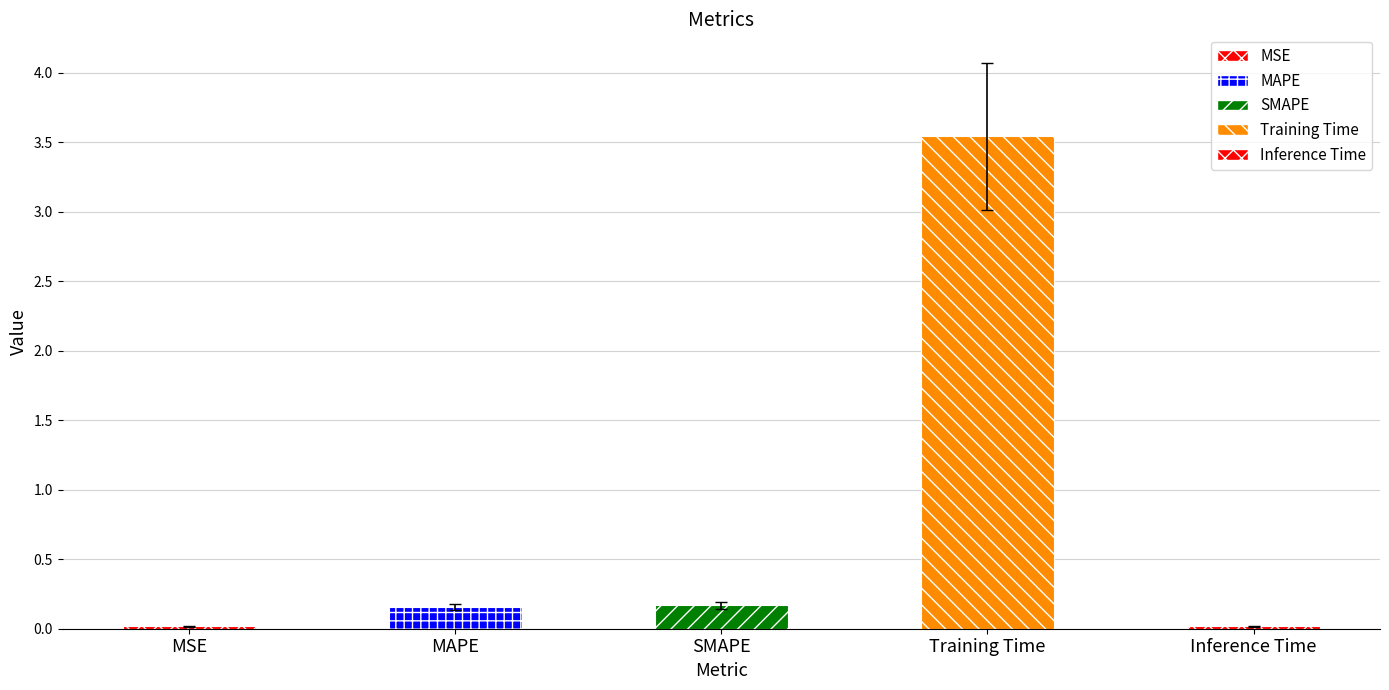

Which has a higher value, MSE or MAPE?

MAPE